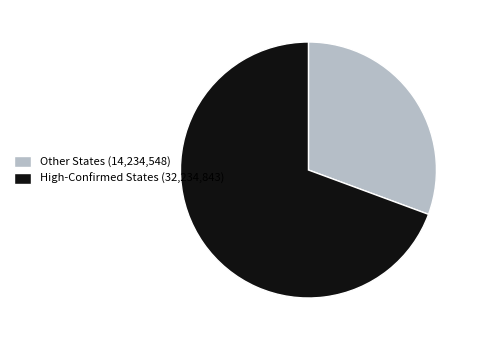

Which slice is the smallest?

Other States (14,234,548)